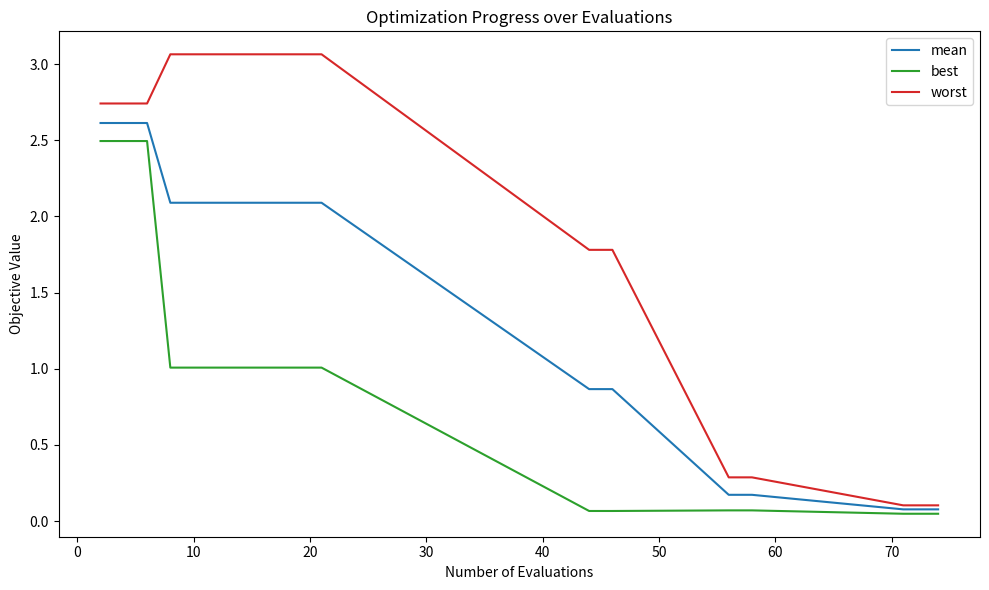

List the series in order of their overall mean, highest first.

worst, mean, best